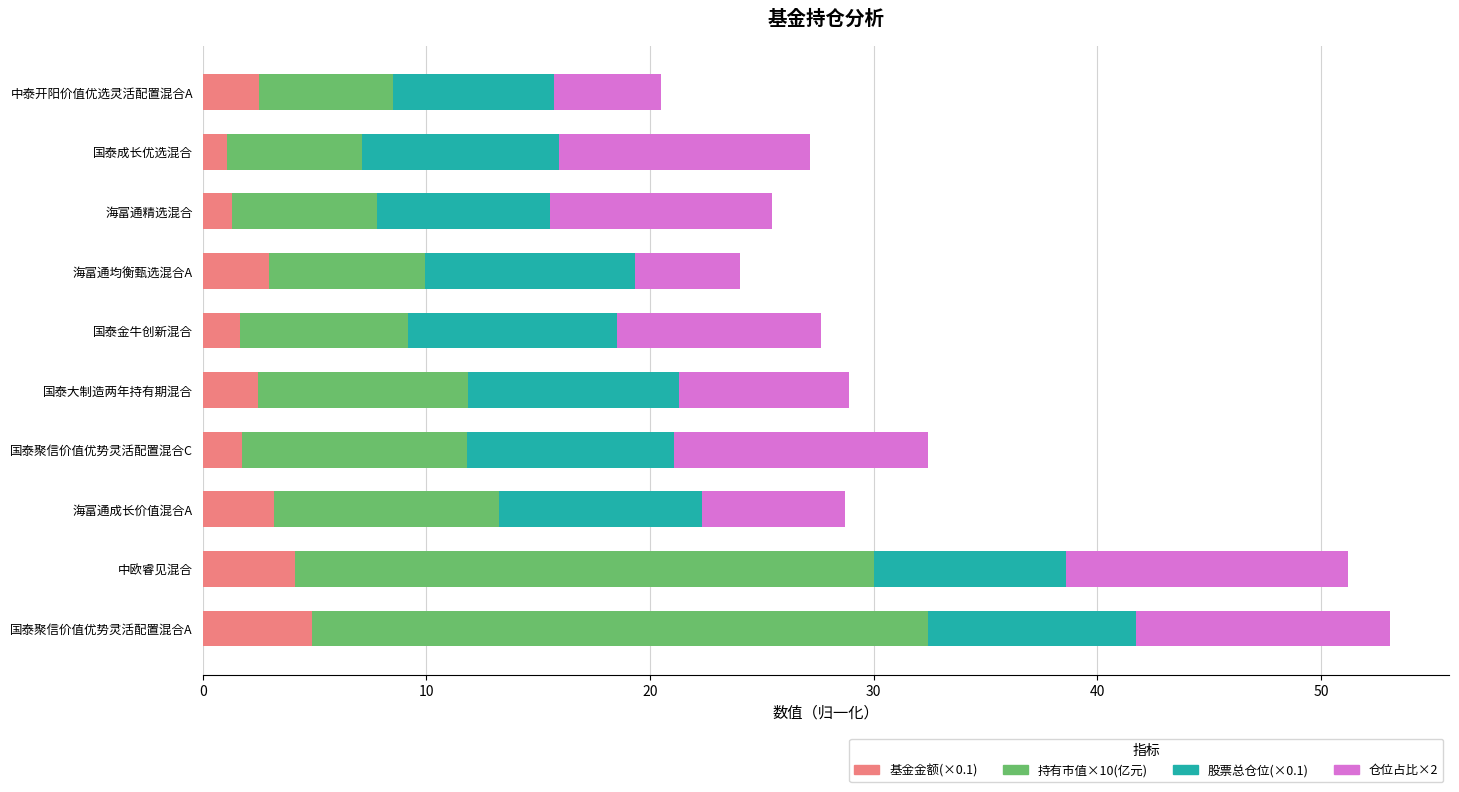

True or false: 基金金额(×0.1) has a value of 2.5 at 国泰大制造两年持有期混合.

True